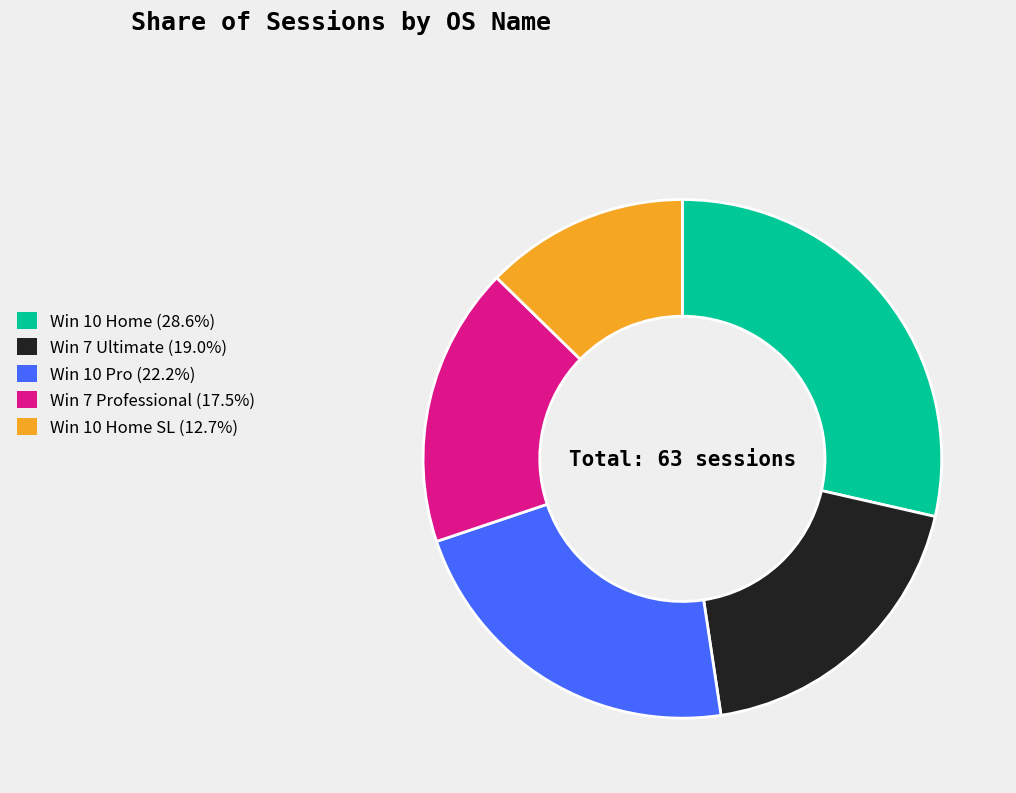

Is there any slice that represents more than half of the pie?

No